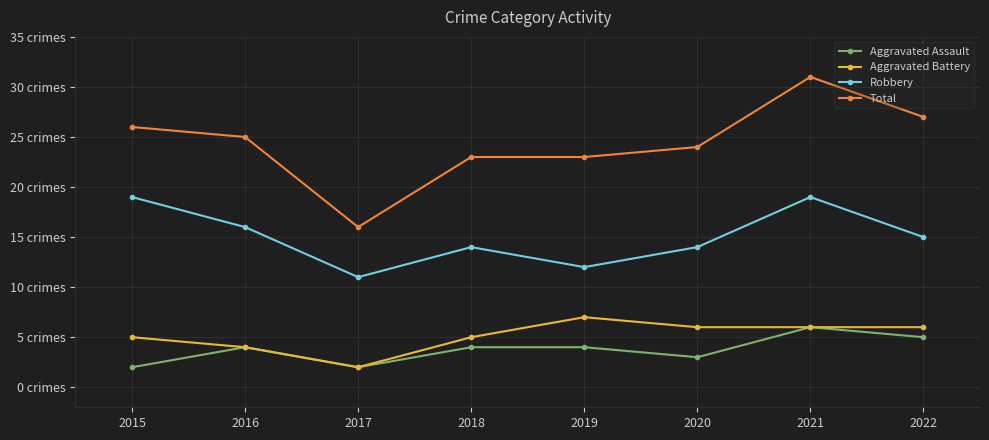

Which series has the largest range (max minus min)?

Total